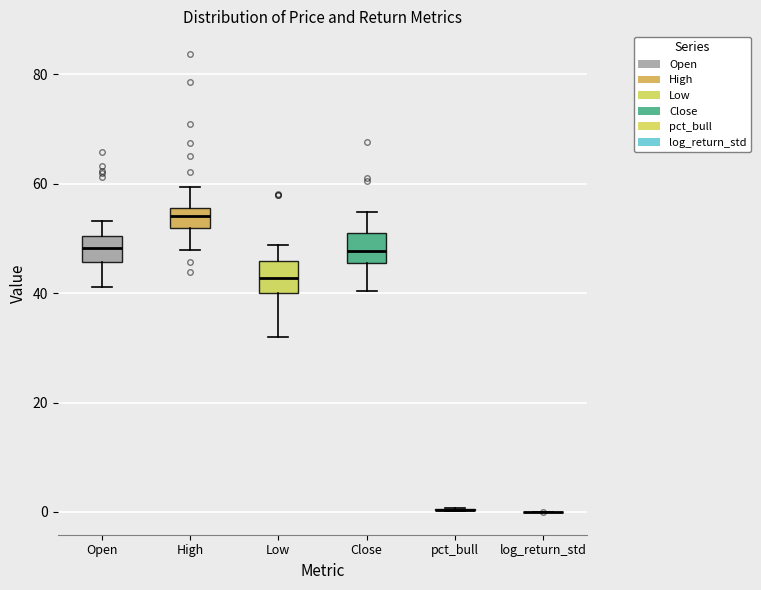

Reading left to right, read every box against the y-axis: the position of its median line, the range the box covers, and the ends of its whiskers. The values are not printed on the chart, so give them approximately, as read against the axis.

Open: median 48, box 46 to 50, whiskers 42 to 54
High: median 54, box 52 to 56, whiskers 48 to 60
Low: median 42, box 40 to 46, whiskers 32 to 48
Close: median 48, box 46 to 52, whiskers 40 to 54
pct_bull: box collapsed to a line at 0, whiskers 0 to 0
log_return_std: box collapsed to a line at 0, whiskers 0 to 0